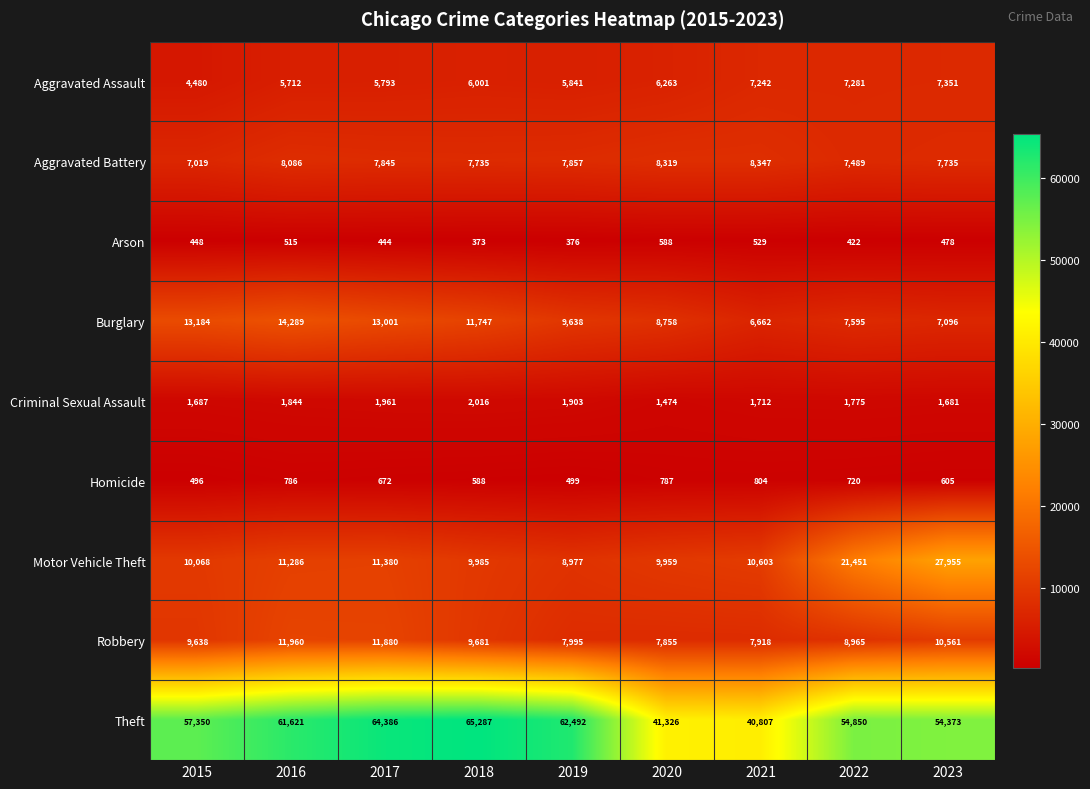

Which category has the lowest value in the Criminal Sexual Assault series?

2020